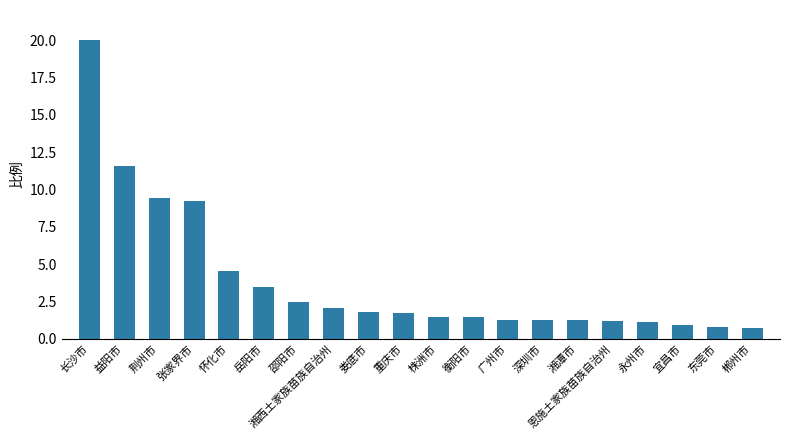

What is the difference between the maximum and second lowest values?

19.2